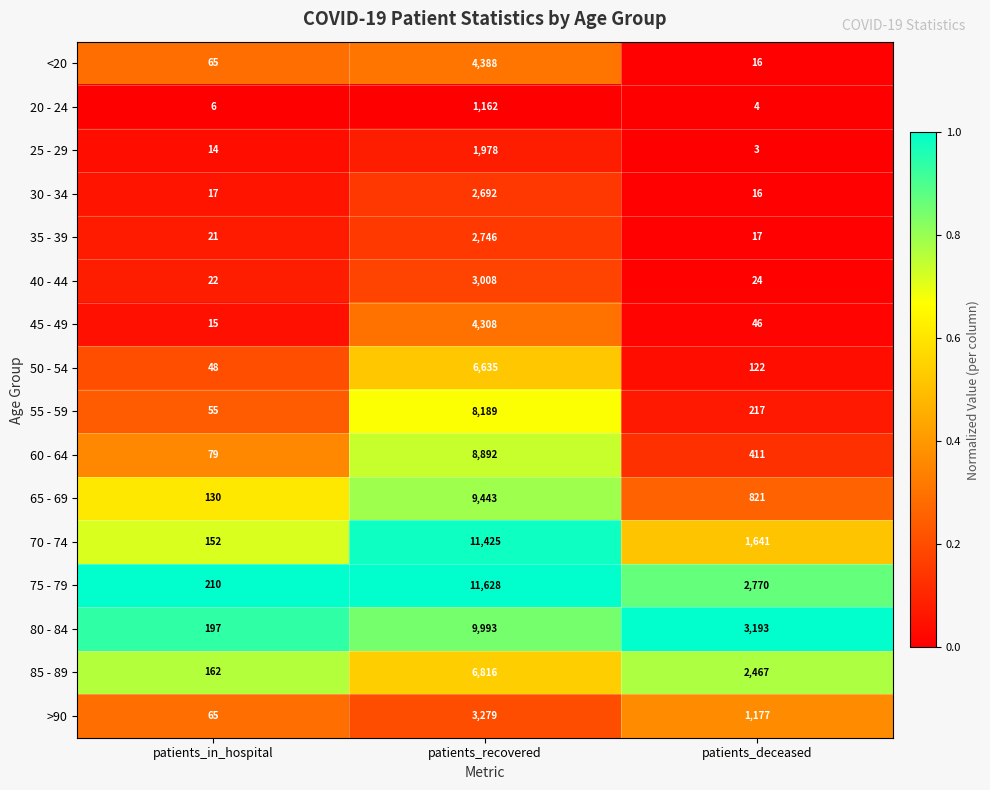

At which label is 55 - 59 closest to 4122?

patients_deceased